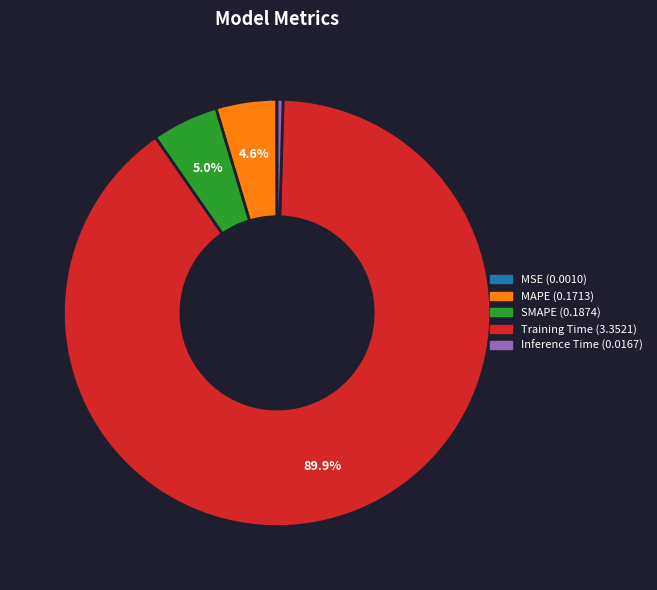

Which category has the biggest portion of the pie?

Training Time